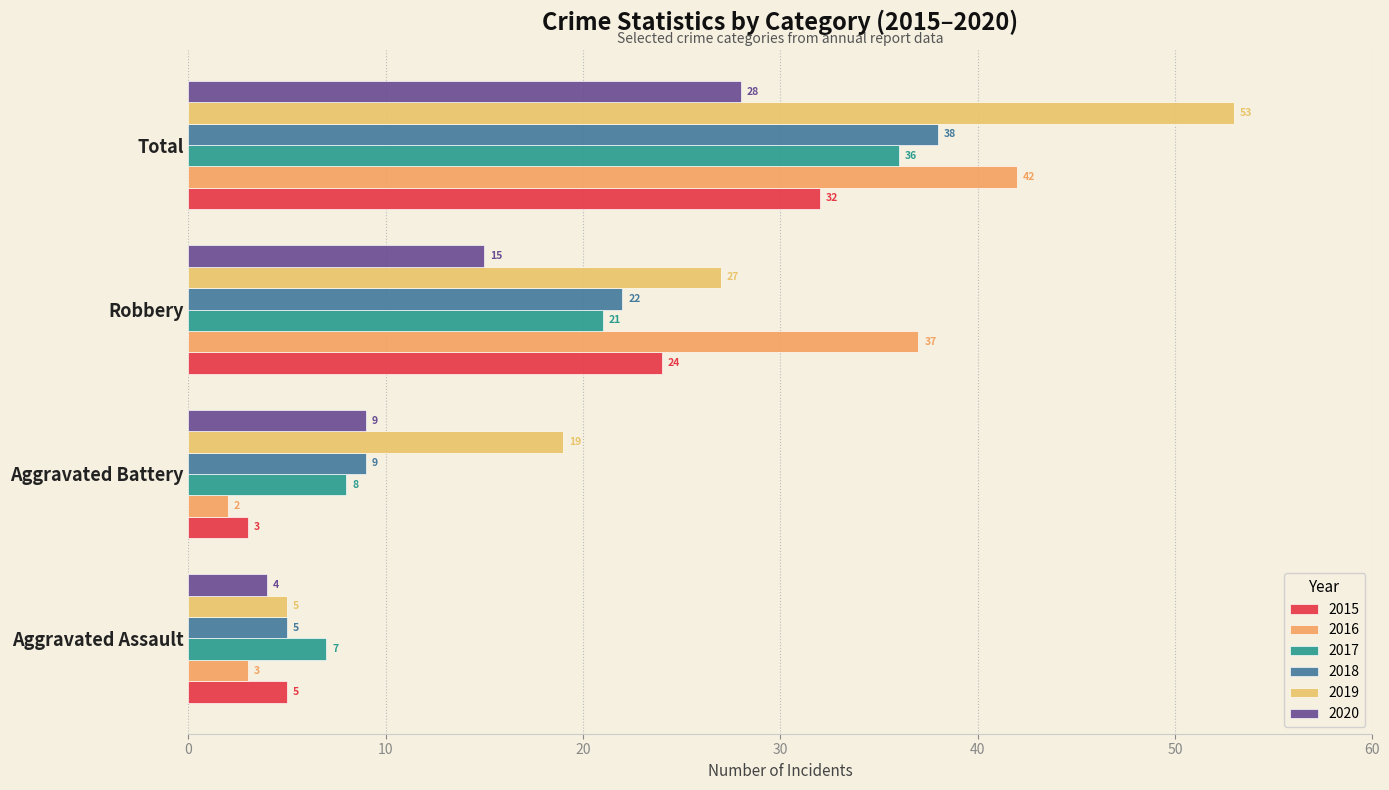

Reading left to right, what are all the values shown in this chart?

2015: 5	3	24	32
2016: 3	2	37	42
2017: 7	8	21	36
2018: 5	9	22	38
2019: 5	19	27	53
2020: 4	9	15	28